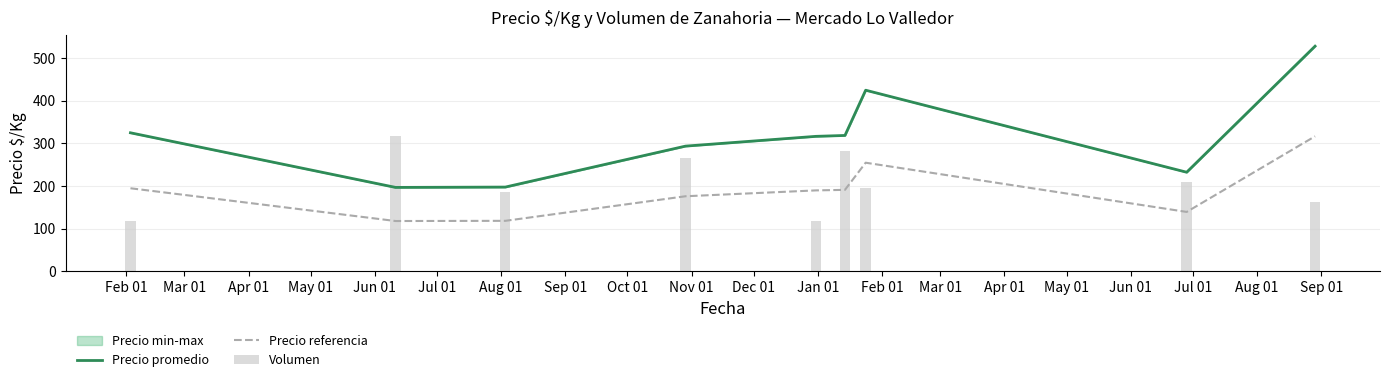

Which series changed the most between Feb 01 and Jun 01?

Precio promedio